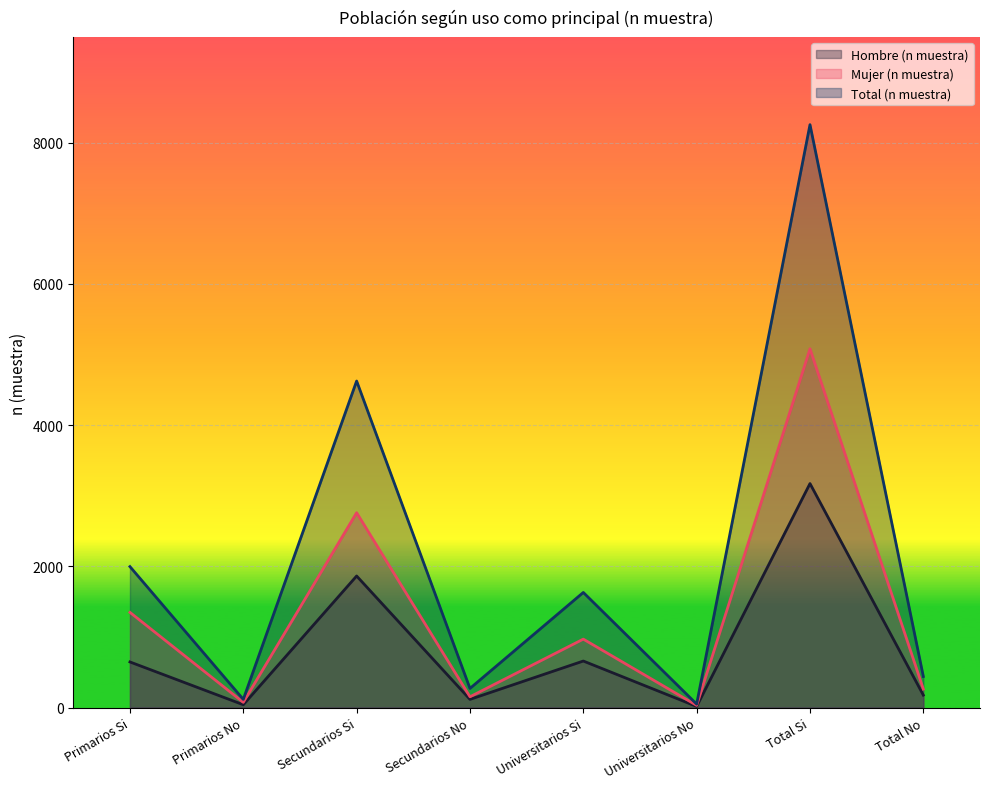

Reading left to right, what are all the values shown in this chart?

Hombre (n muestra): Primarios Si=648	Primarios No=42	Secundarios Si=1865	Secundarios No=118	Universitarios Si=661	Universitarios No=18	Total Si=3174	Total No=178
Mujer (n muestra): Primarios Si=1350	Primarios No=76	Secundarios Si=2761	Secundarios No=155	Universitarios Si=971	Universitarios No=33	Total Si=5082	Total No=264
Total (n muestra): Primarios Si=1998	Primarios No=118	Secundarios Si=4626	Secundarios No=273	Universitarios Si=1632	Universitarios No=51	Total Si=8256	Total No=442